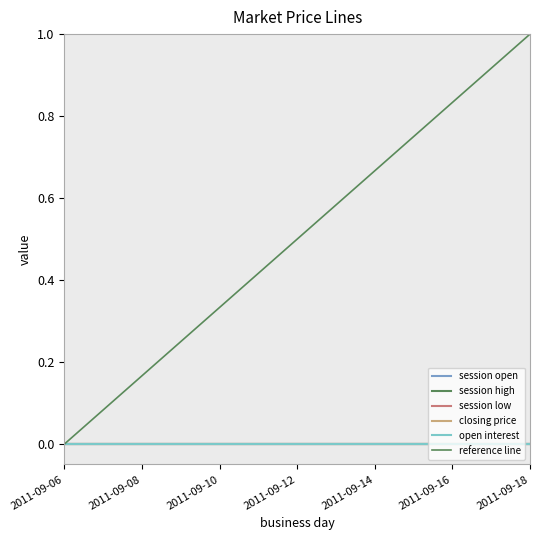

How many lines are shown in the chart?

6